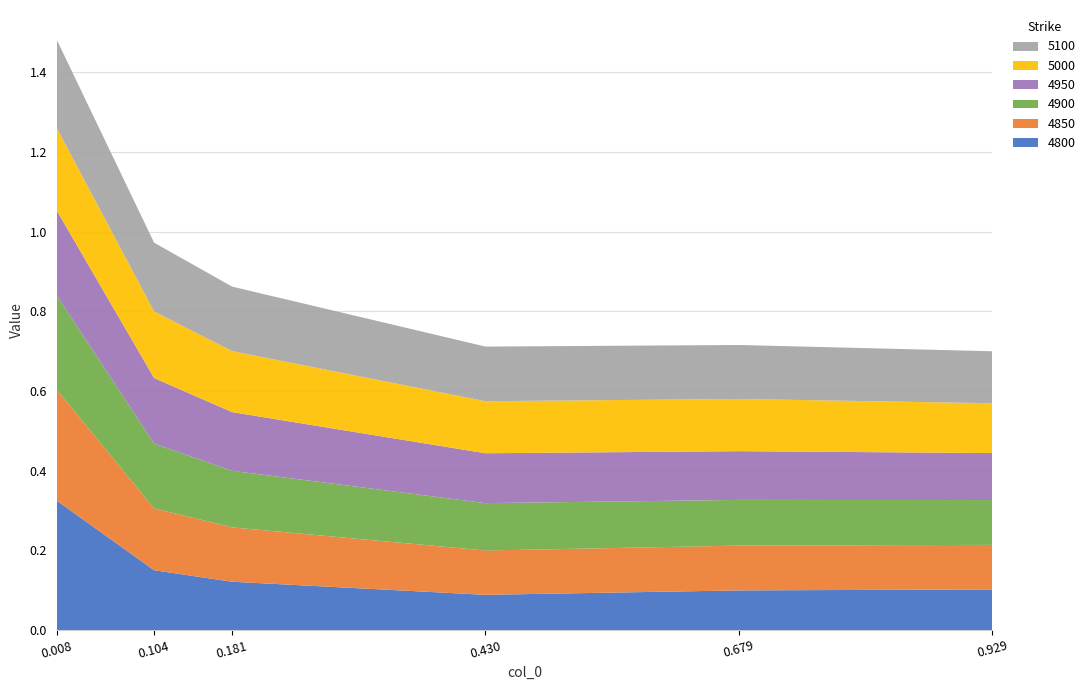

Reading left to right, list all the values displayed in this chart.

4800: 0.00821917808219178=0.3	0.1041095890410959=0.2	0.1808219178082192=0.1	0.4301369863013699=0.1	0.6794520547945205=0.1	0.9287671232876712=0.1
4850: 0.00821917808219178=0.3	0.1041095890410959=0.2	0.1808219178082192=0.1	0.4301369863013699=0.1	0.6794520547945205=0.1	0.9287671232876712=0.1
4900: 0.00821917808219178=0.2	0.1041095890410959=0.2	0.1808219178082192=0.1	0.4301369863013699=0.1	0.6794520547945205=0.1	0.9287671232876712=0.1
4950: 0.00821917808219178=0.2	0.1041095890410959=0.2	0.1808219178082192=0.1	0.4301369863013699=0.1	0.6794520547945205=0.1	0.9287671232876712=0.1
5000: 0.00821917808219178=0.2	0.1041095890410959=0.2	0.1808219178082192=0.2	0.4301369863013699=0.1	0.6794520547945205=0.1	0.9287671232876712=0.1
5100: 0.00821917808219178=0.2	0.1041095890410959=0.2	0.1808219178082192=0.2	0.4301369863013699=0.1	0.6794520547945205=0.1	0.9287671232876712=0.1